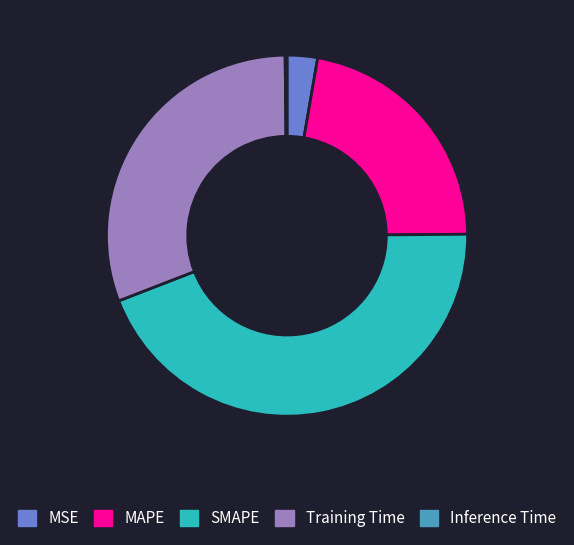

Which slice is the largest?

SMAPE